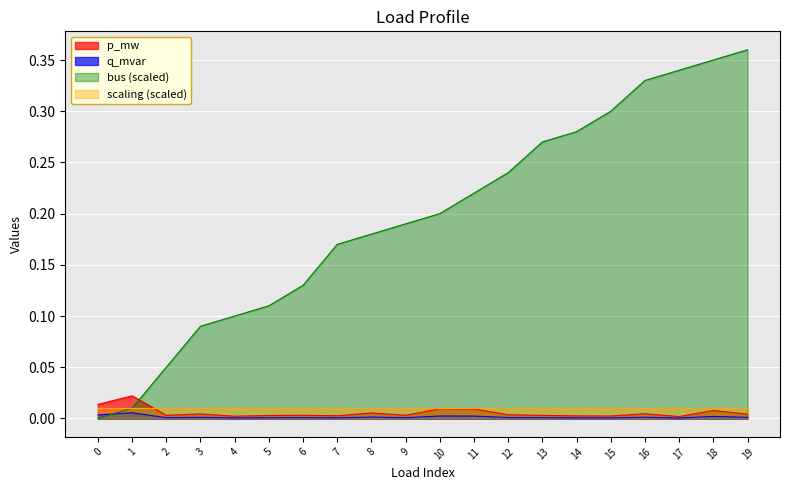

What is the value of the bus point at the 18th from the left?

0.3